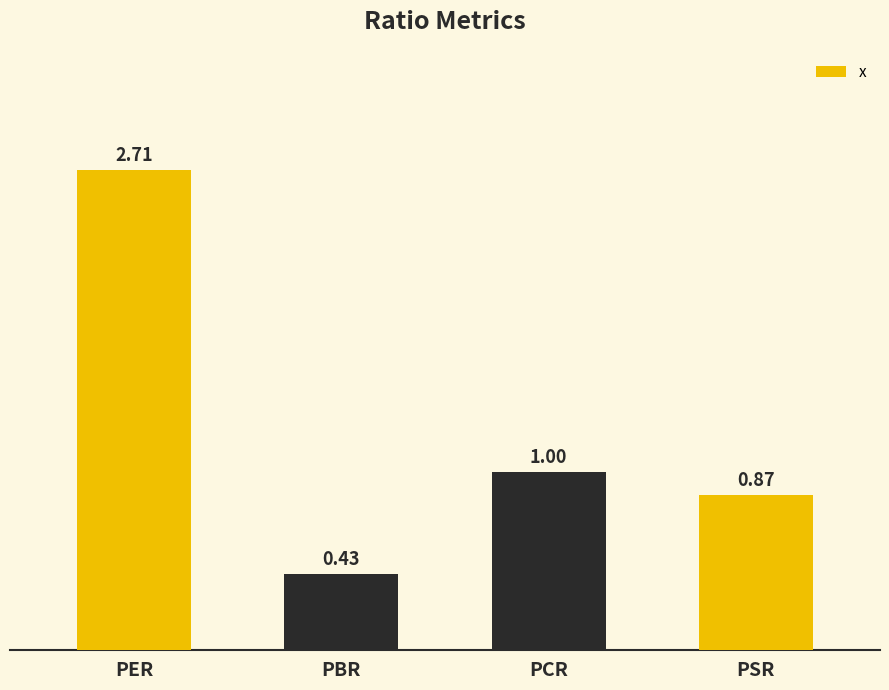

Is it true that the value at PER is 3.8?

False